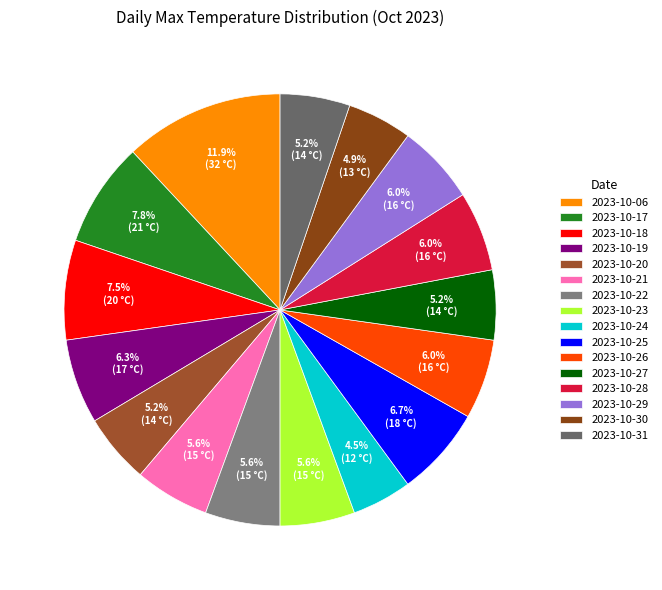

Count the number of slices in the pie.

16